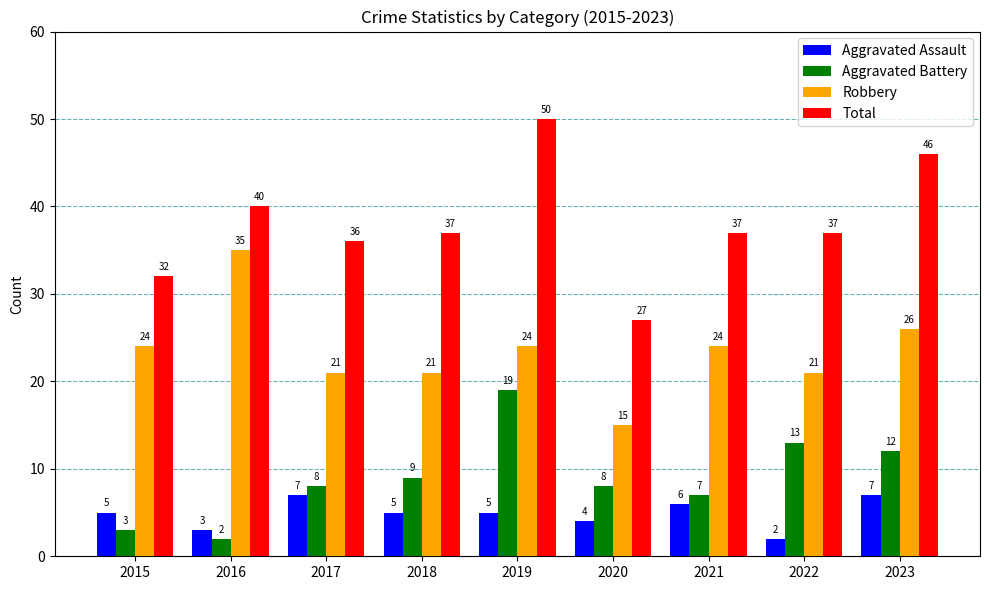

True or false: Aggravated Assault has a value of 7 at 2017.

True